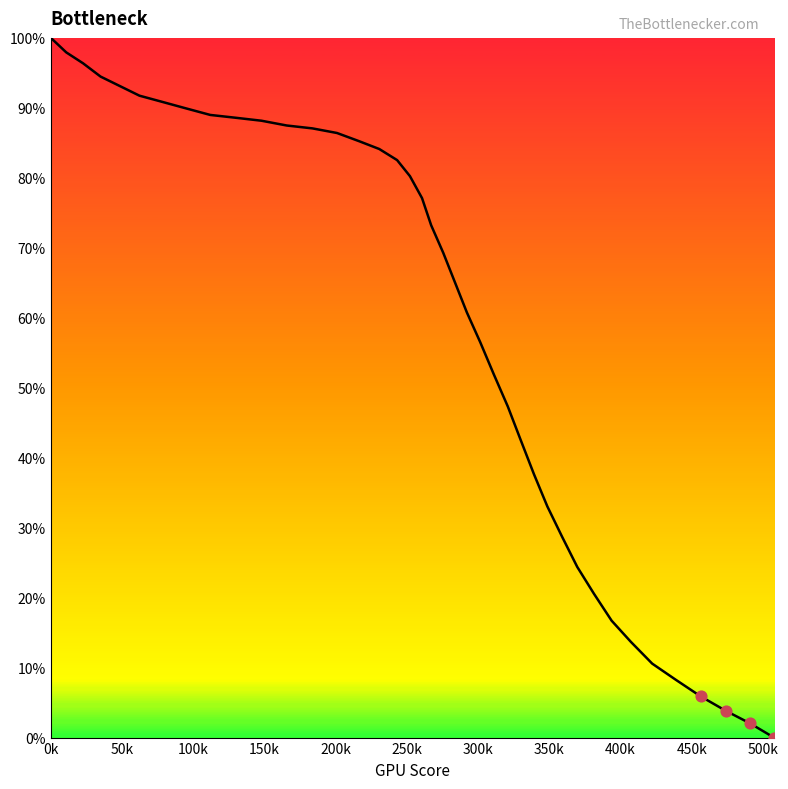

What is the maximum value shown in the chart?

100.0